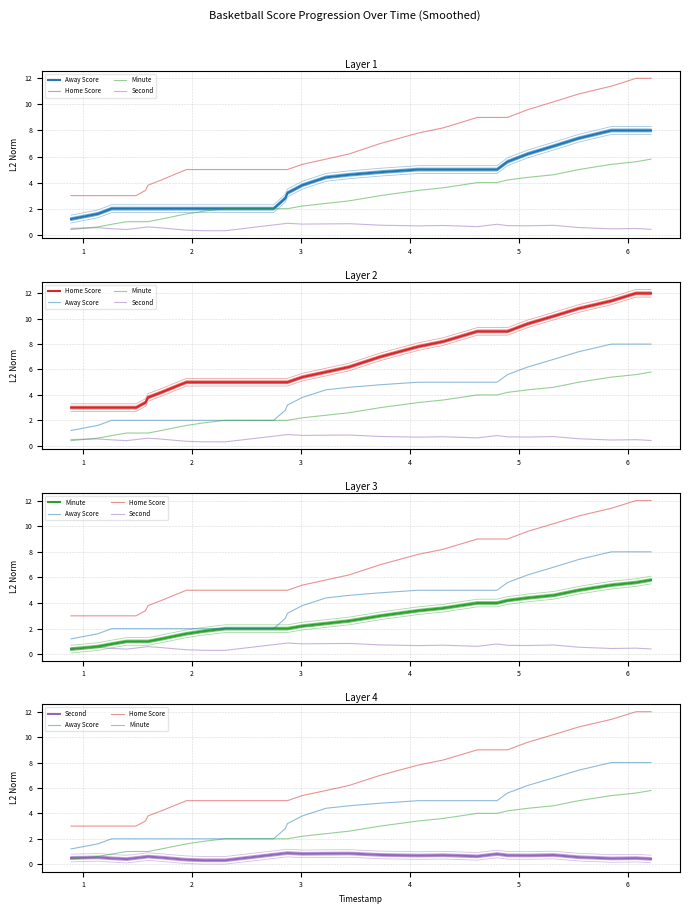

How many lines are shown in the chart?

4